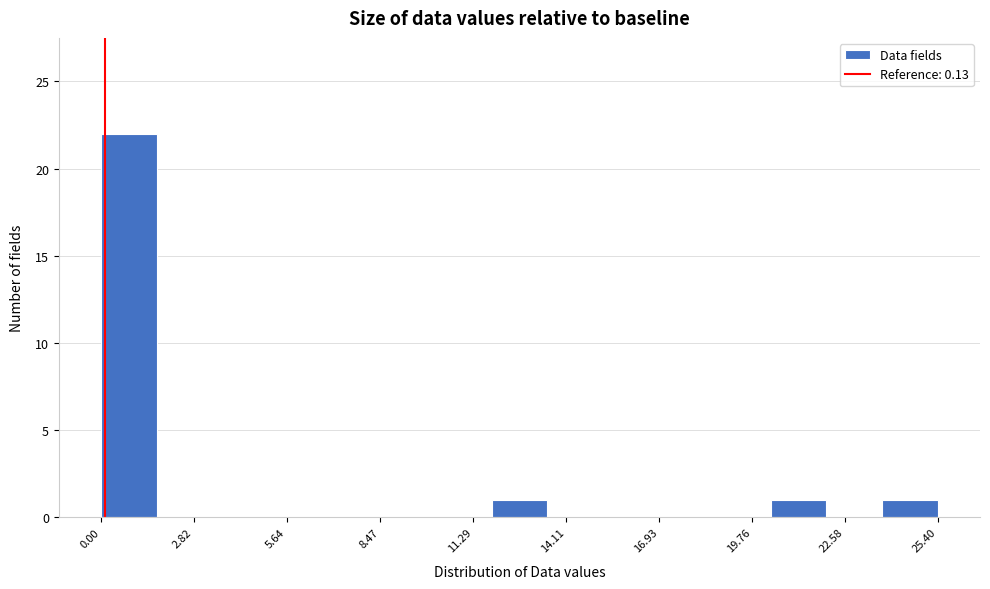

Around what value on the x-axis is the tallest bar? Give the approximate position of its centre, as read against the axis.

1.0